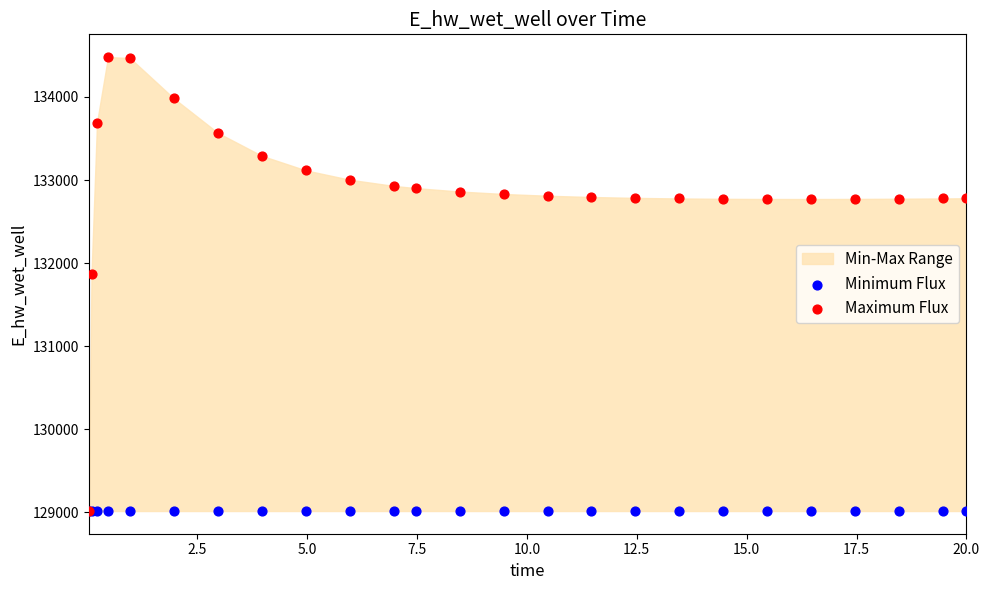

In the Maximum Flux series, what Y value is closest to 131748?

131866.8